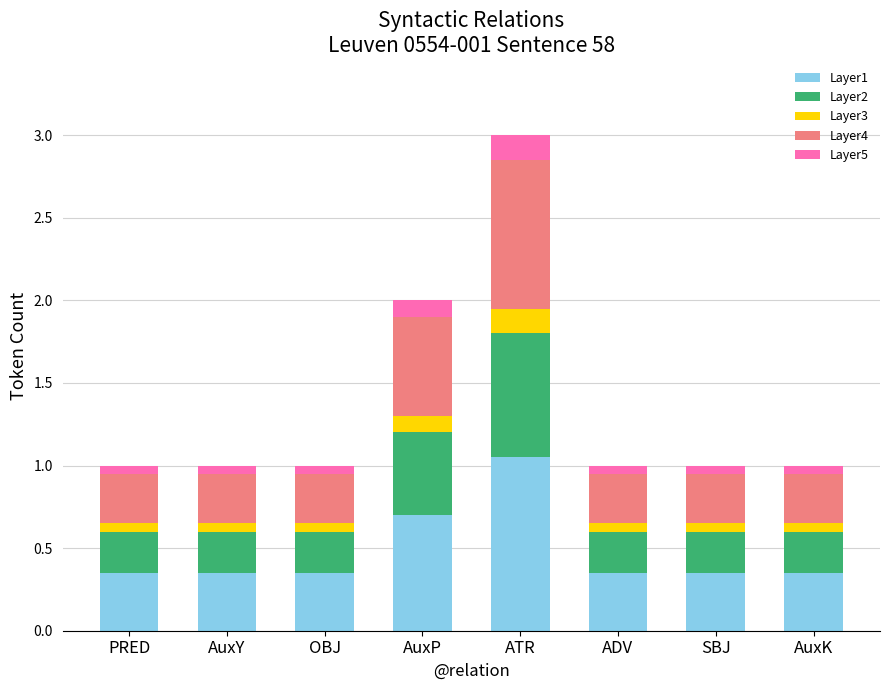

What is the difference between the maximum and minimum values in the Layer1 series?

0.7